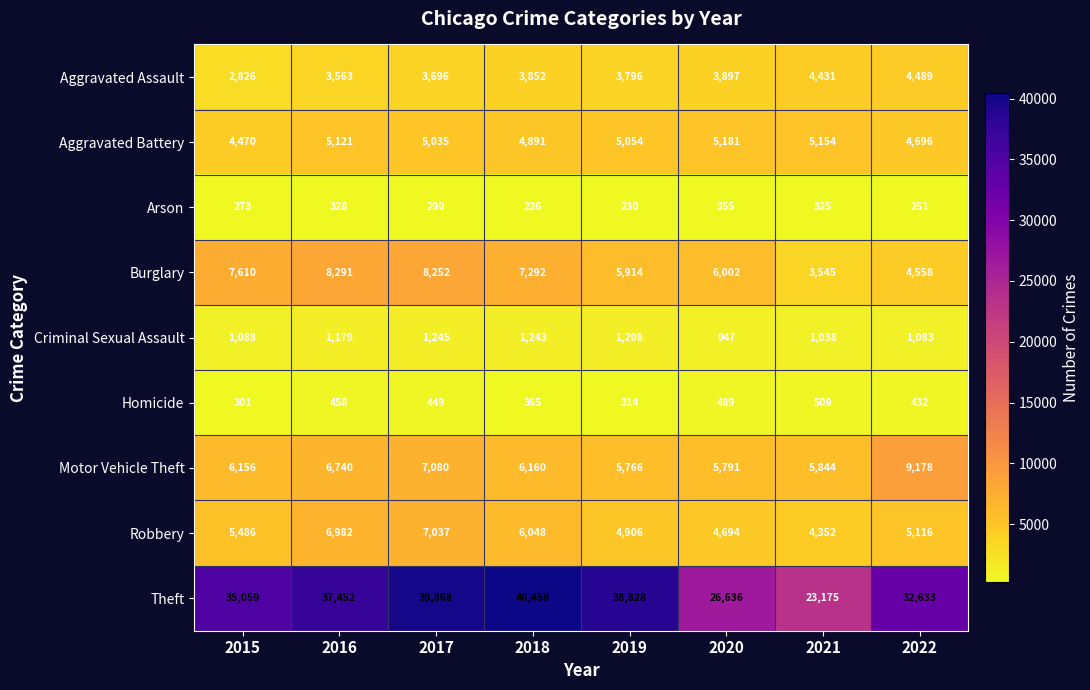

True or false: Robbery has a value of 7829 at 2019.

False